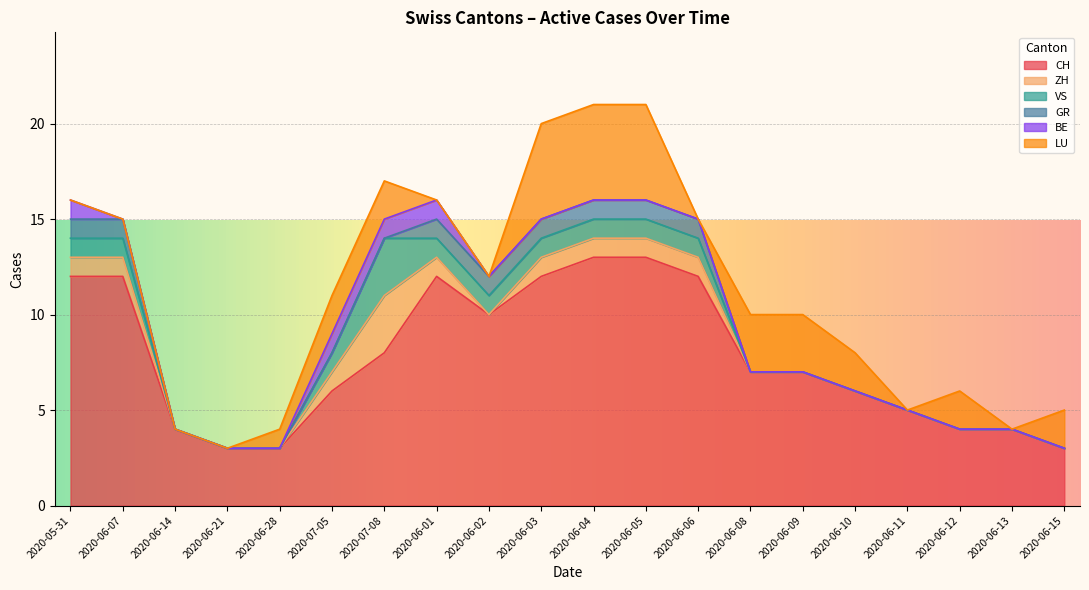

List the labels in order of ZH value, smallest first.

2020-06-14, 2020-06-21, 2020-06-28, 2020-06-02, 2020-06-08, 2020-06-09, 2020-06-10, 2020-06-11, 2020-06-12, 2020-06-13, 2020-06-15, 2020-05-31, 2020-06-07, 2020-07-05, 2020-06-01, 2020-06-03, 2020-06-04, 2020-06-05, 2020-06-06, 2020-07-08